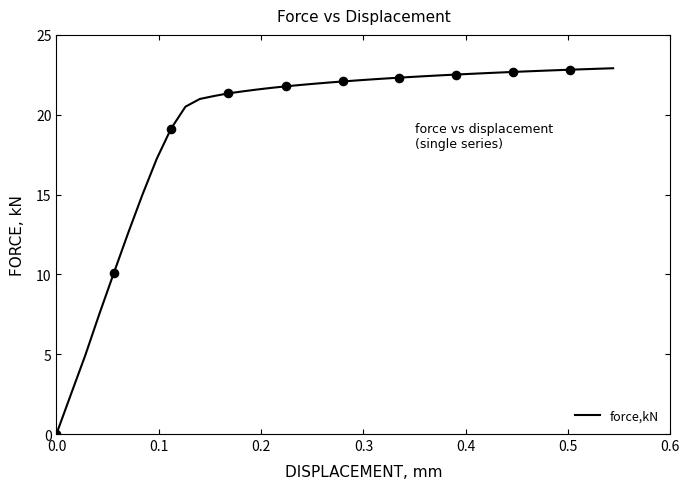

What is the difference between the maximum and minimum values?

22.9